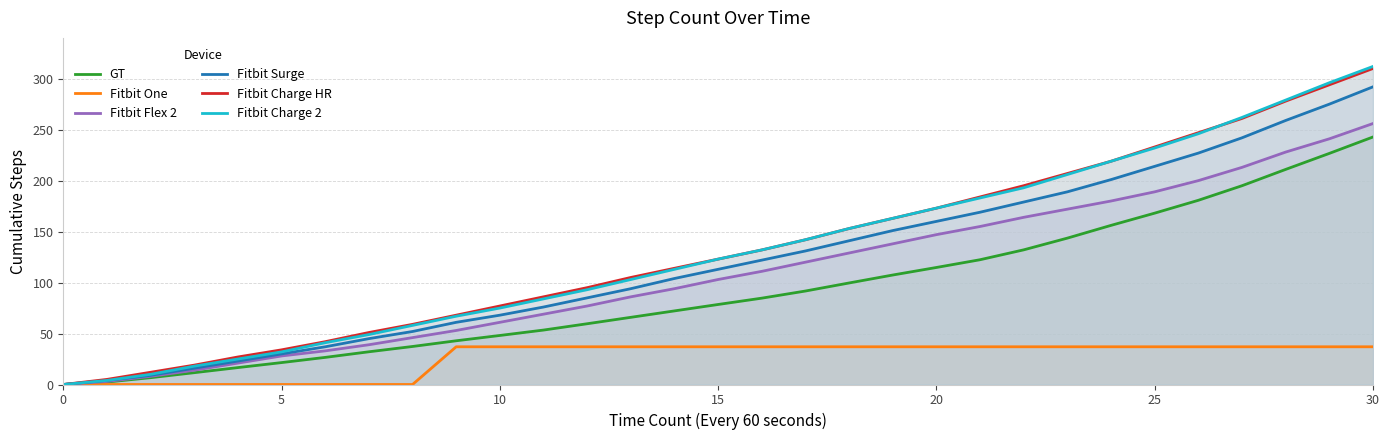

True or false: Fitbit Charge 2 and GT cross at least once.

False